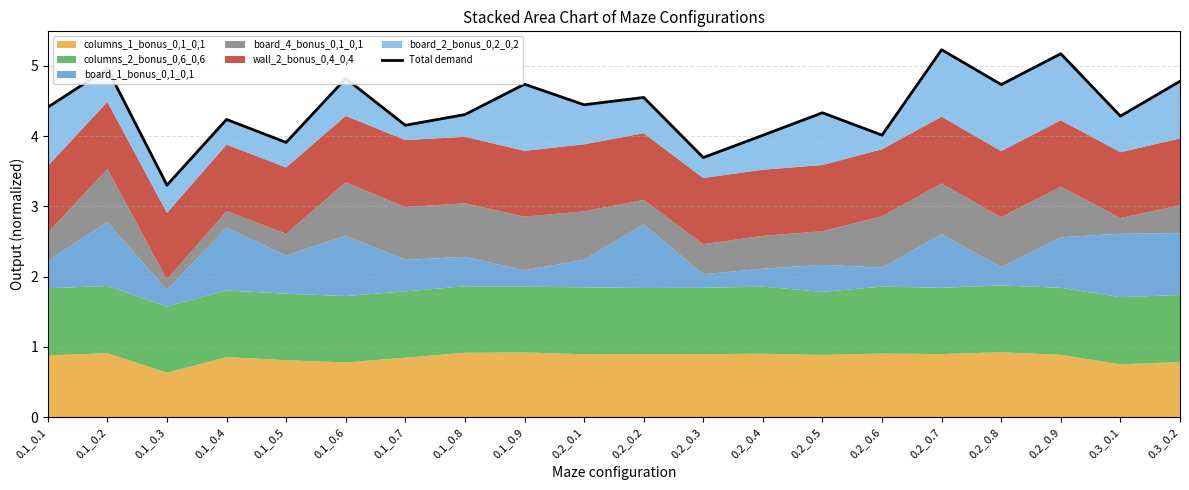

How many data points does each series have?

20